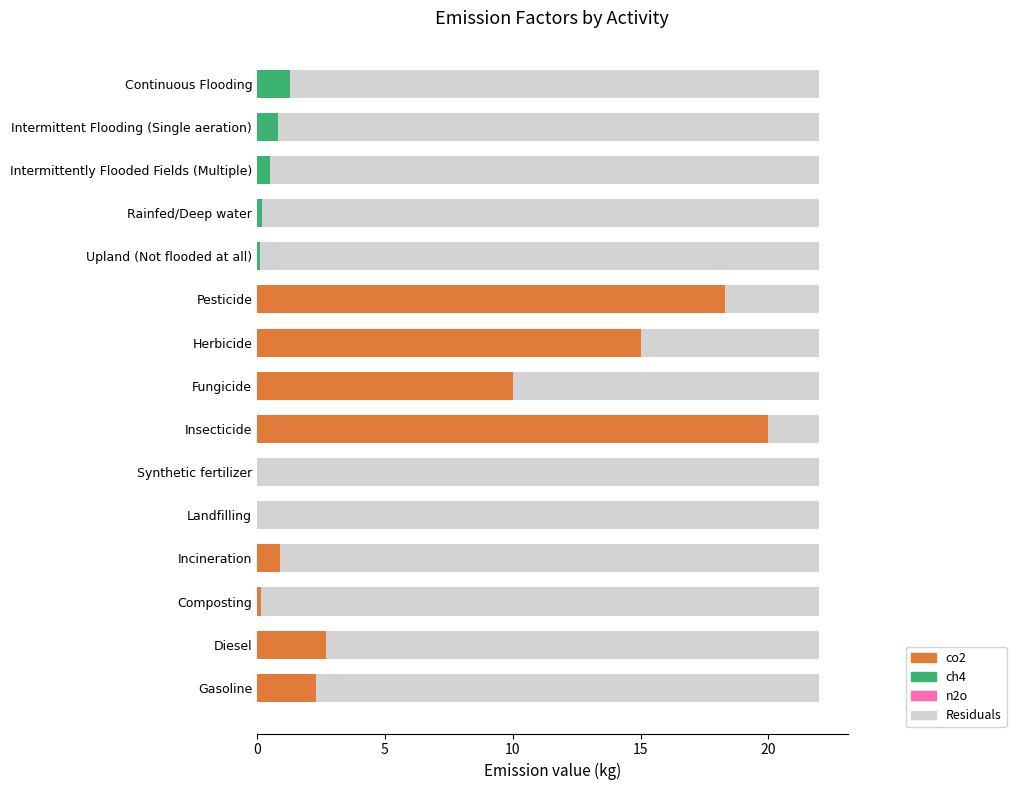

What is the total value across all series at Intermittently Flooded Fields (Multiple)?

22.0